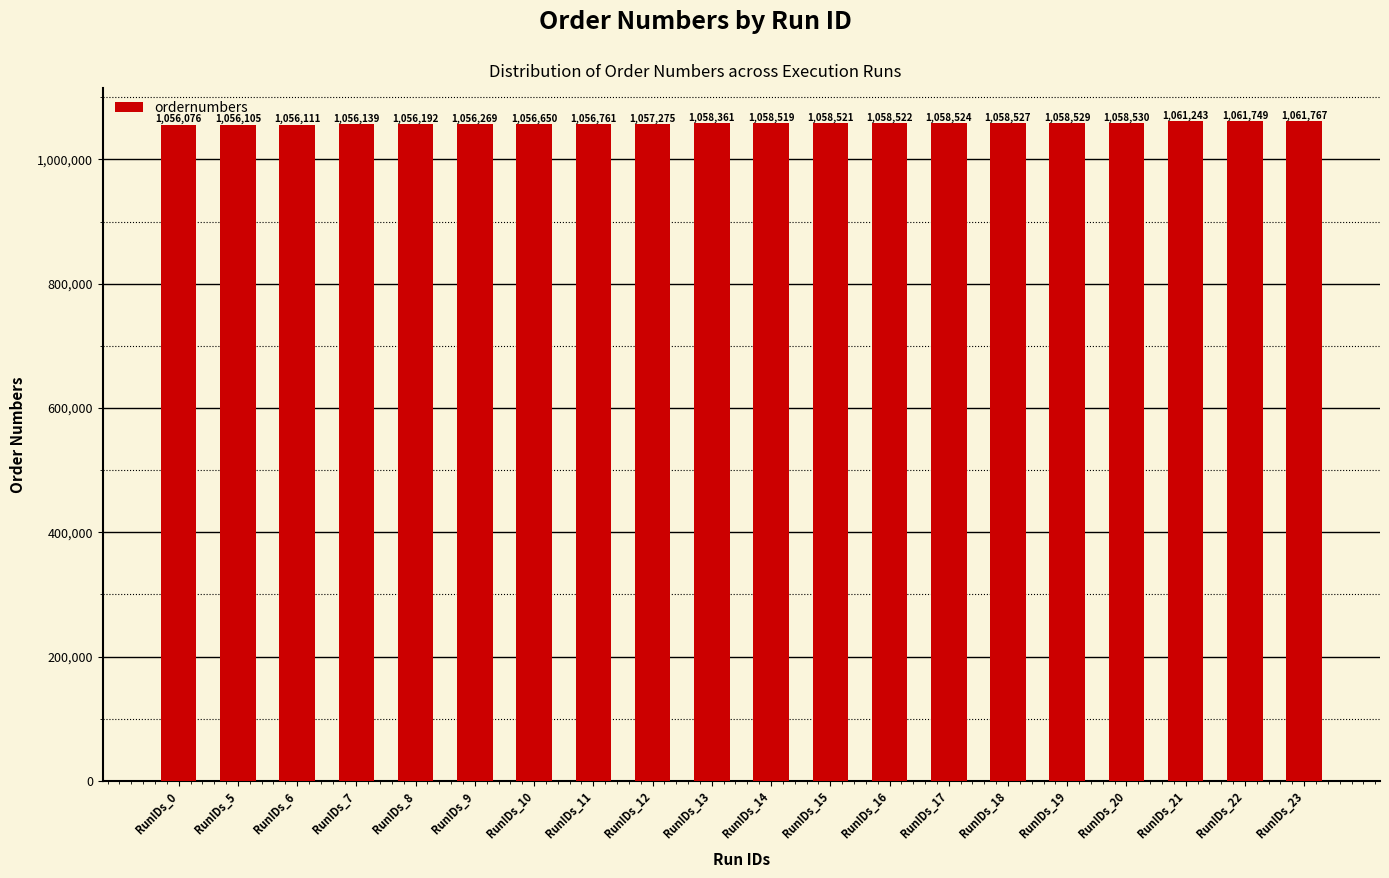

Does the chart contain stacked bars?

No